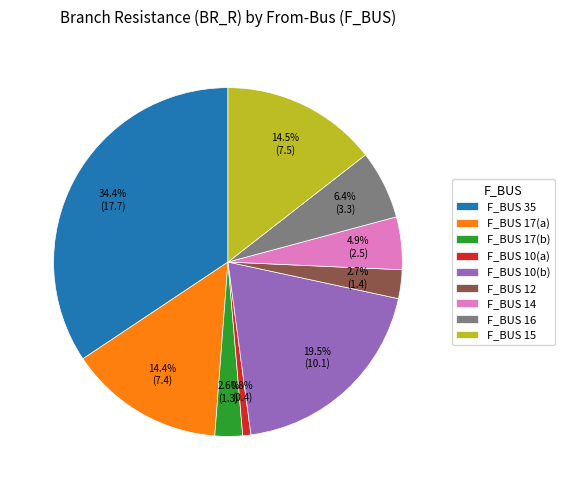

Combined, what portion of the pie is F_BUS 14 and F_BUS 10(b)?

24.4%